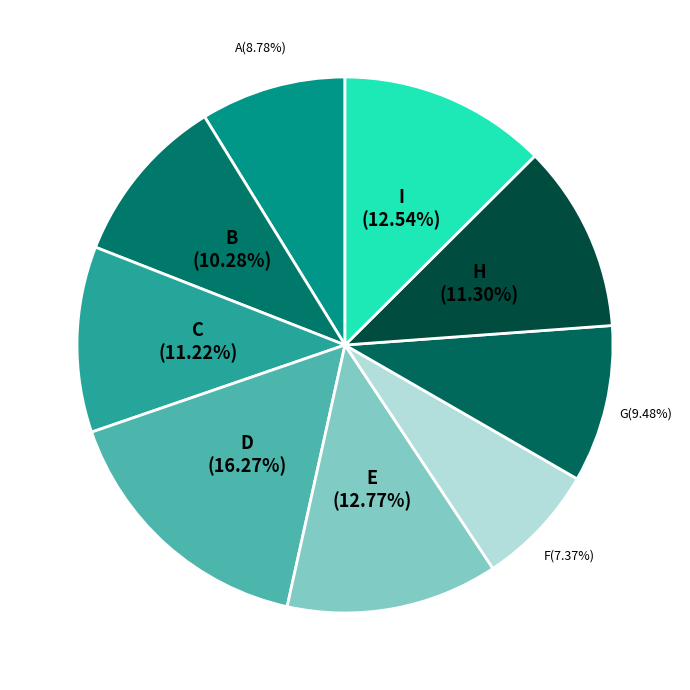

Count the number of slices in the pie.

9